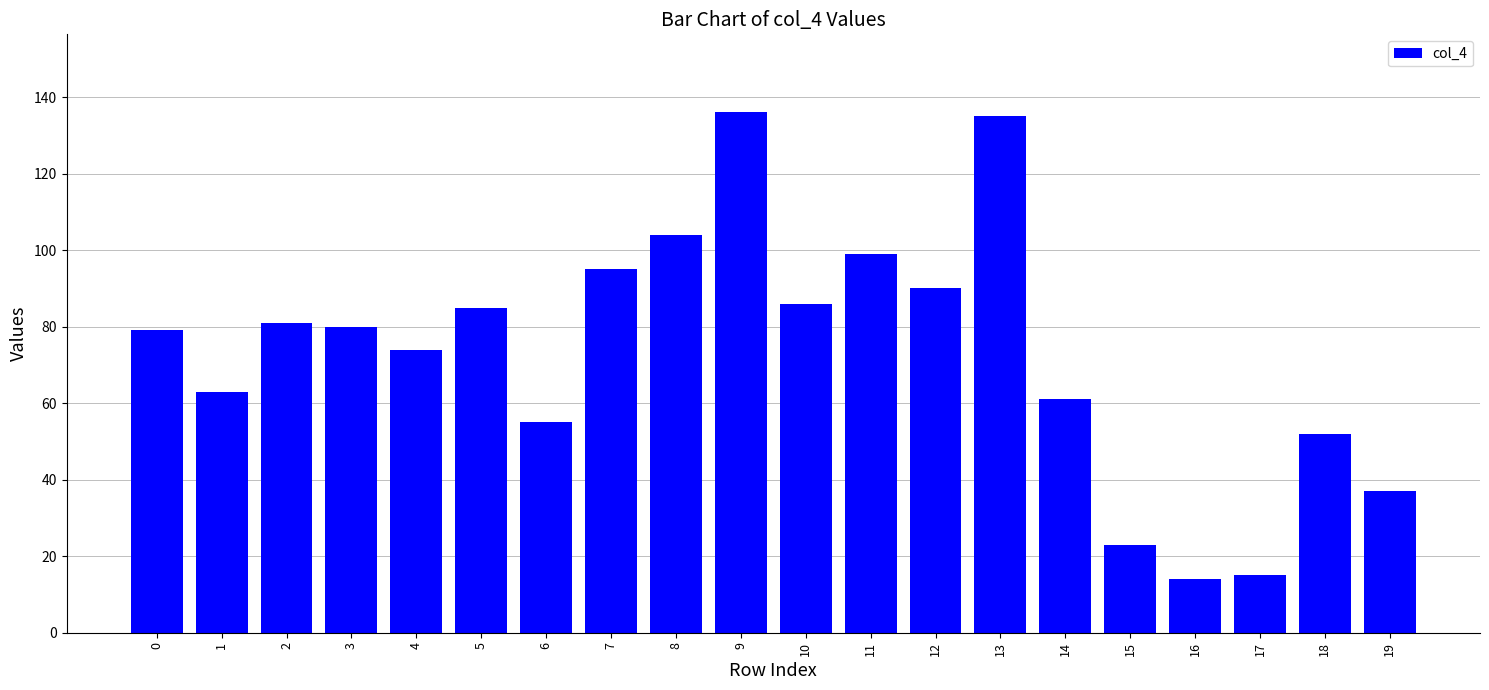

What is the greatest value displayed?

136